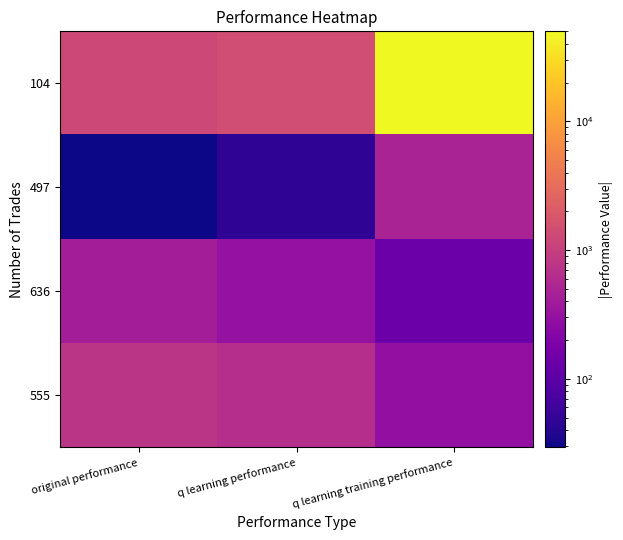

Reading right to left, extract all data points from this chart.

555: q learning training performance=289.1	q learning performance=645.0	original performance=781.6
636: q learning training performance=134.3	q learning performance=305.9	original performance=422.6
497: q learning training performance=489.5	q learning performance=45.4	original performance=29.4
104: q learning training performance=50000.0	q learning performance=1439.3	original performance=1248.7